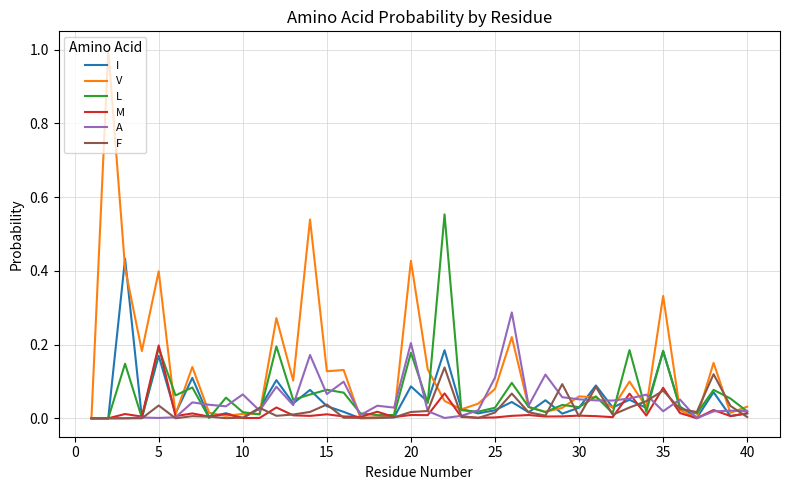

Rank the series by their maximum value, from lowest to highest.

F, M, A, I, L, V